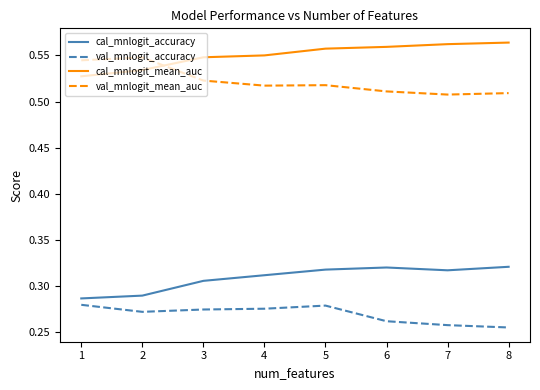

True or false: cal_mnlogit_mean_auc has a value of 0.7 at 1.

False